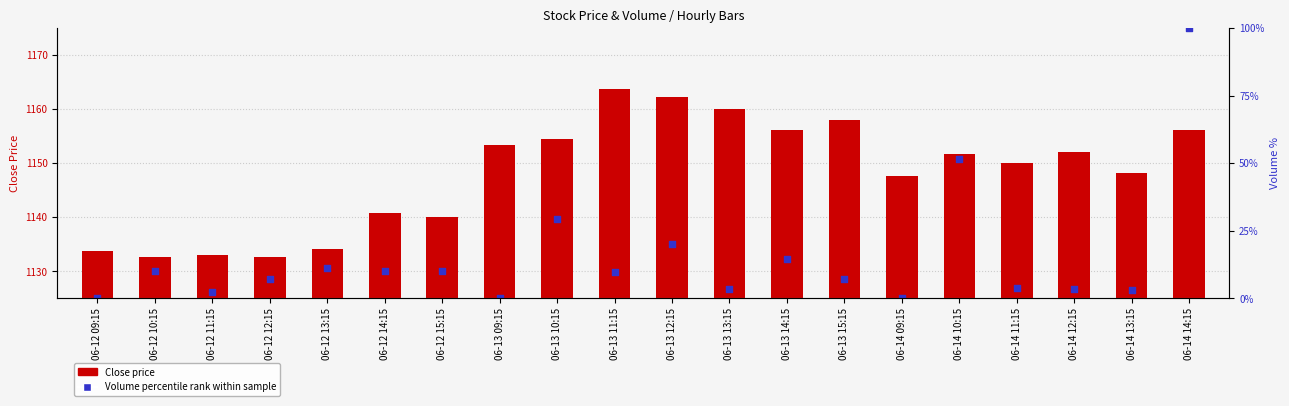

Approximately how many times larger is the value at 06-12 10:15 compared to 06-12 15:15?

1.0